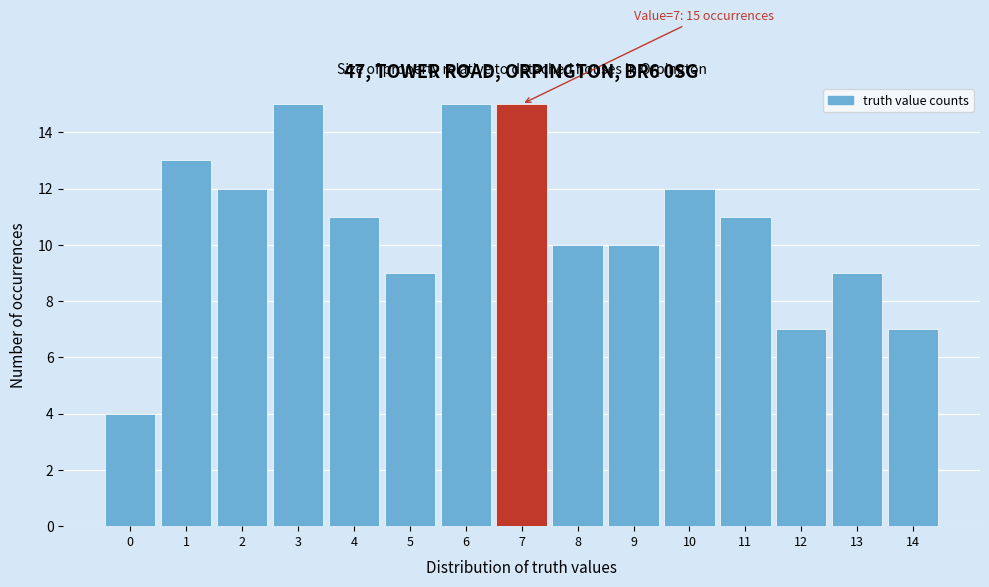

Reading right to left, what are all the values shown in this chart?

7	9	7	11	12	10	10	15	15	9	11	15	12	13	4